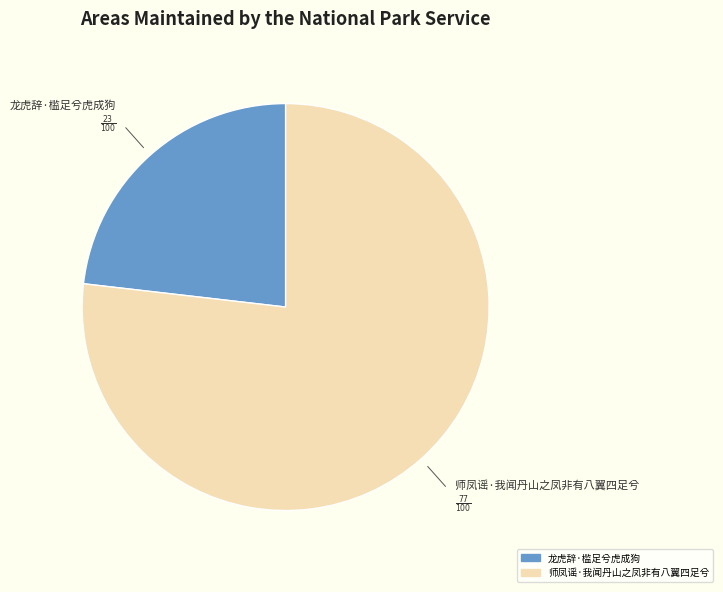

Is 师凤谣·我闻丹山之凤非有八翼四足兮 the majority of the pie?

Yes